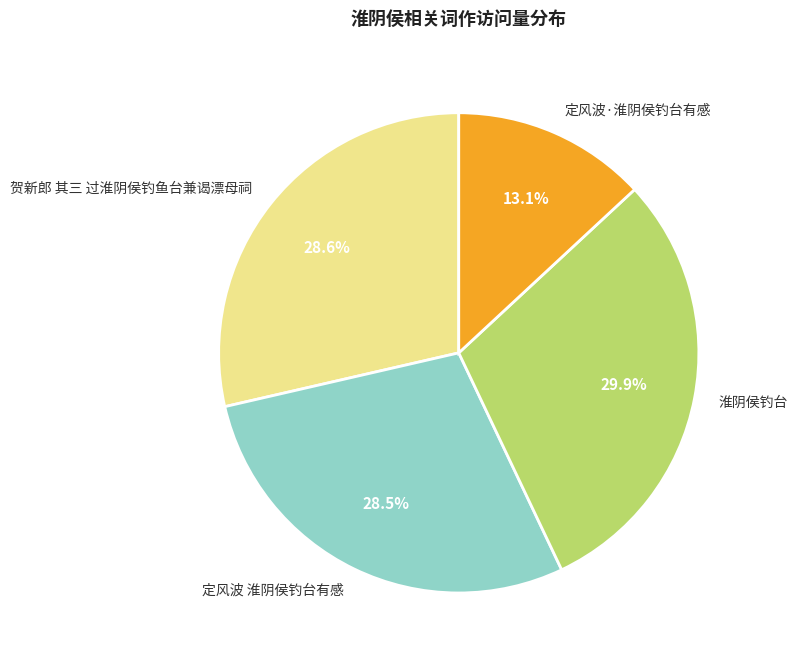

To the nearest percent, what is the difference between the largest and smallest slice percentages?

17%